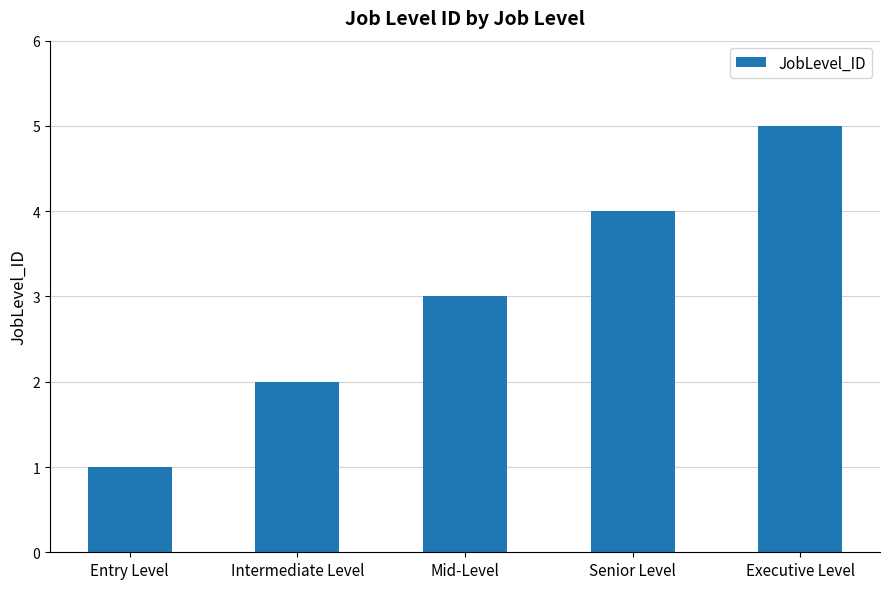

Does the chart contain stacked bars?

No